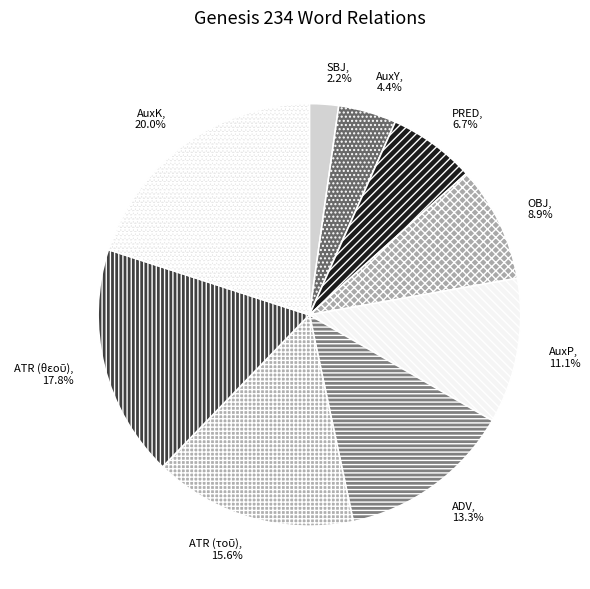

Is there a majority slice in this chart?

No